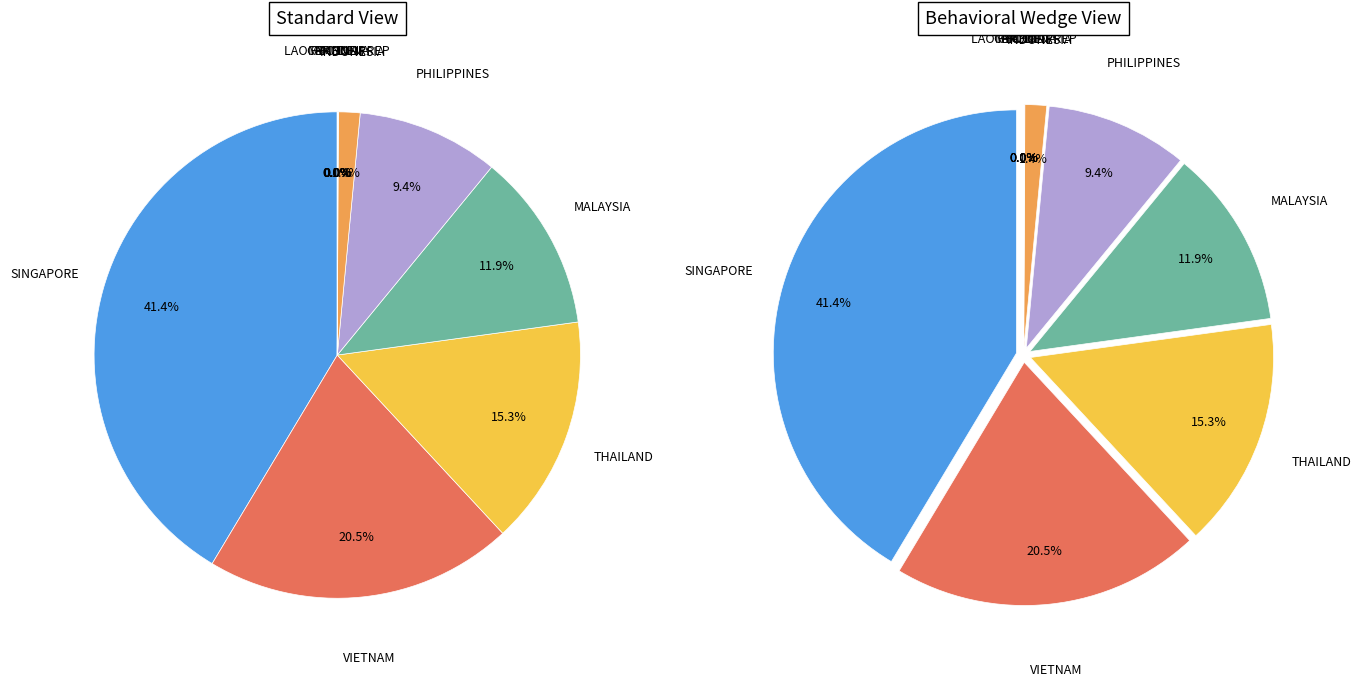

What is the largest slice in the pie chart?

SINGAPORE